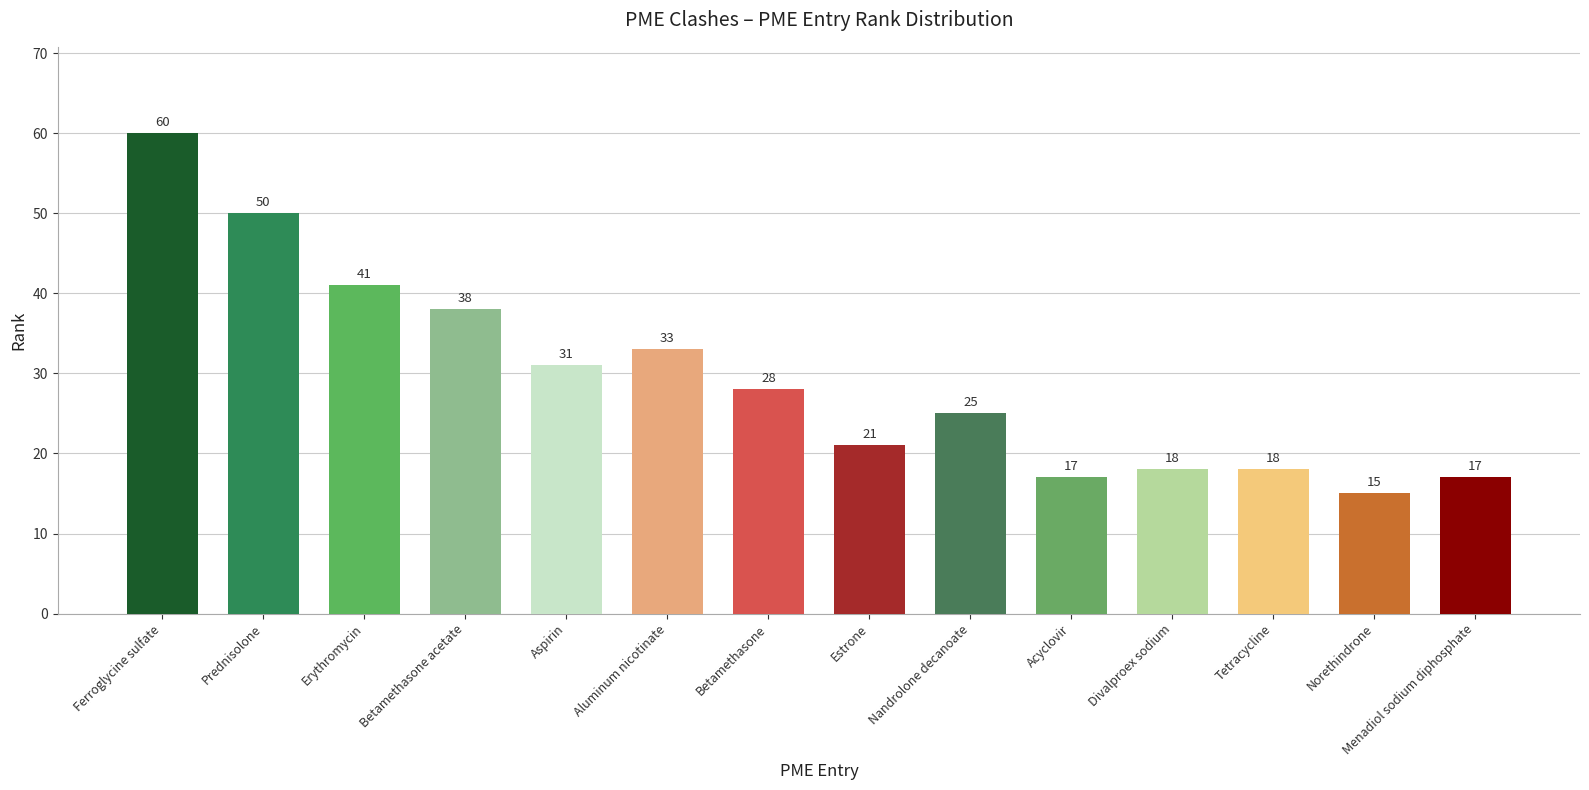

What is the sum of the values at Nandrolone decanoate and Tetracycline?

43